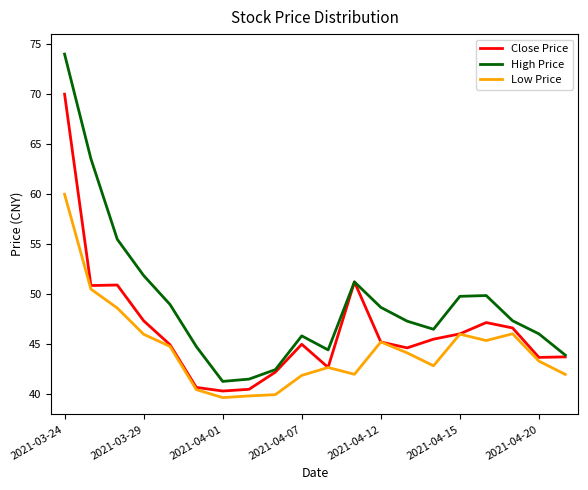

Which series has the widest spread of values?

High Price